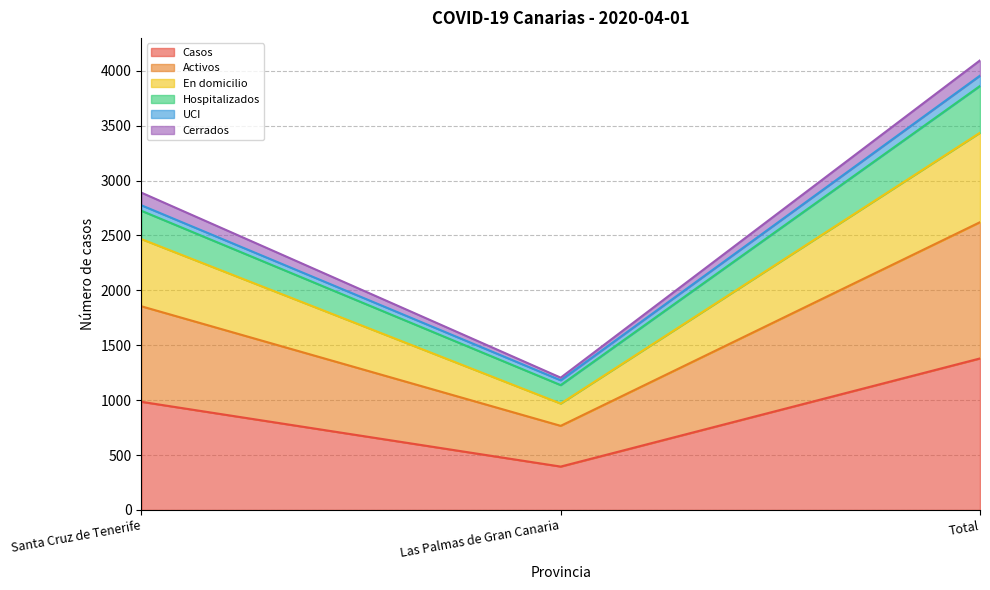

At which category is the sum across all series the highest?

Total